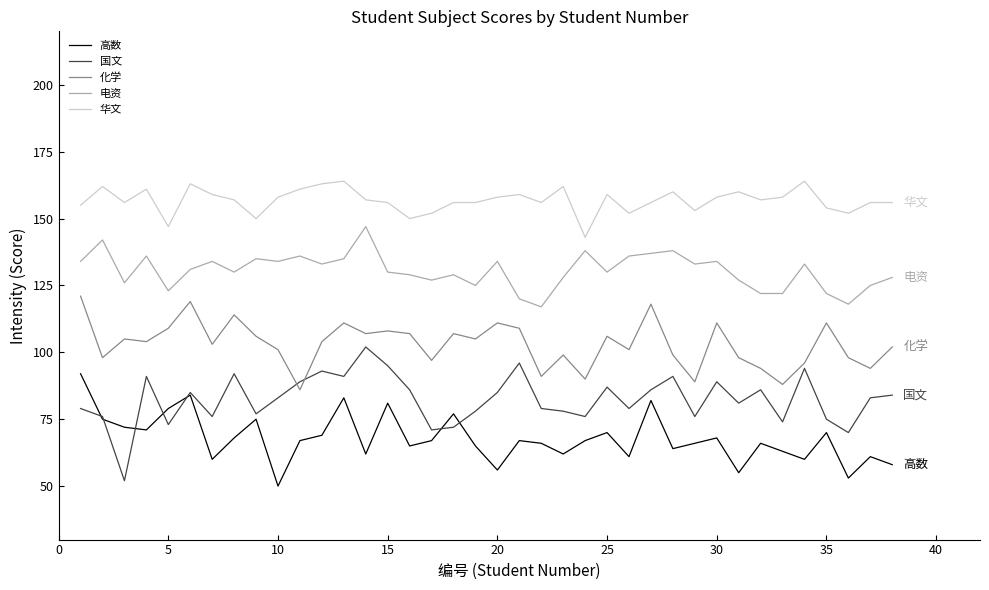

What is the smallest value displayed?

50